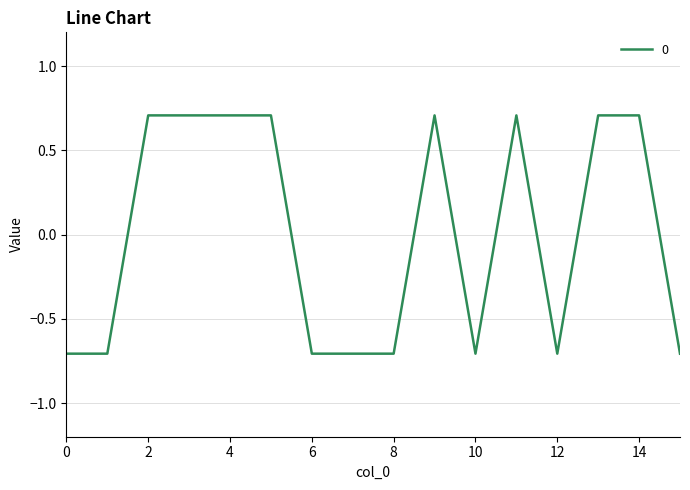

What is the minimum value shown in the chart?

-0.7